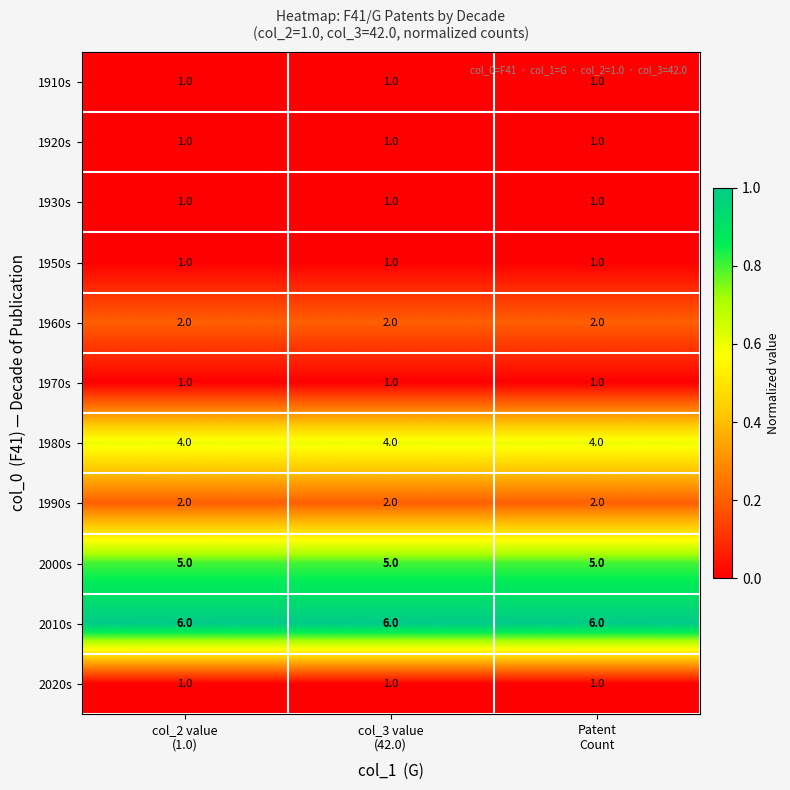

What is the sum of all 1950s values?

3